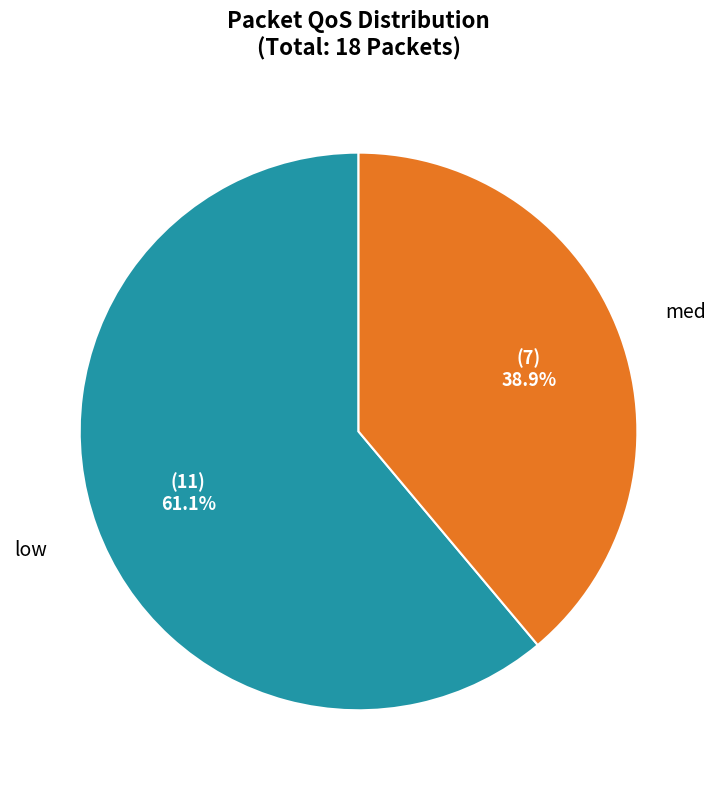

To the nearest percent, what is the average slice percentage?

50%